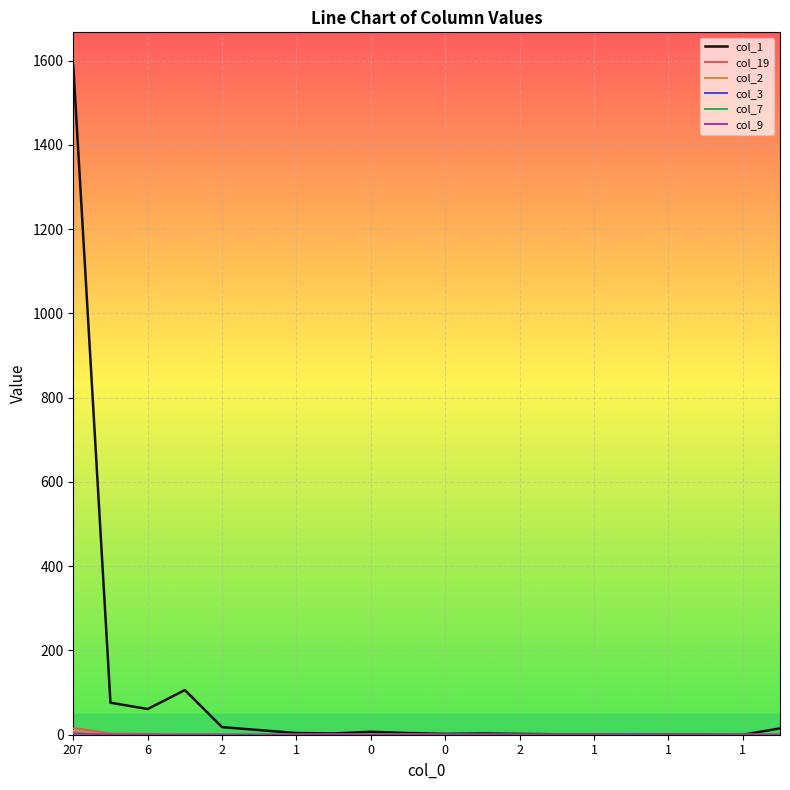

Which series has the largest range (max minus min)?

col_1